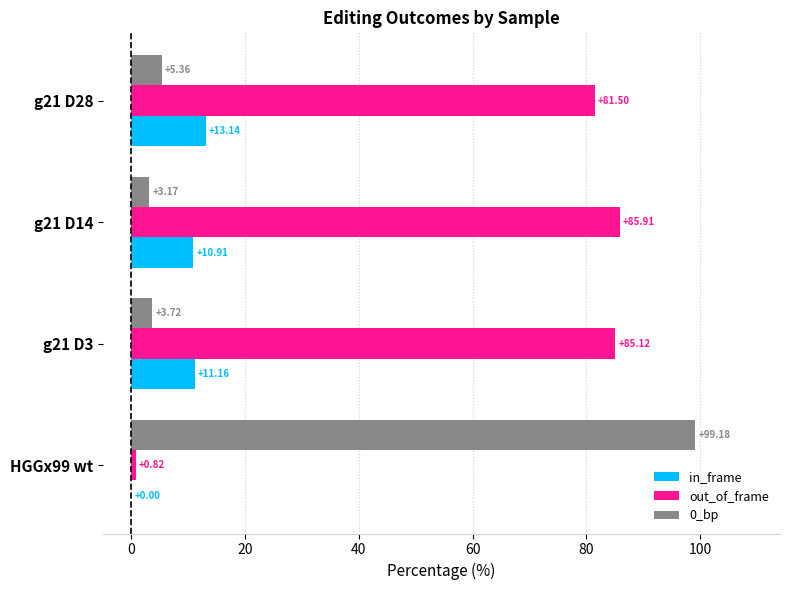

What is the total value across all series at g21 D3?

100.0